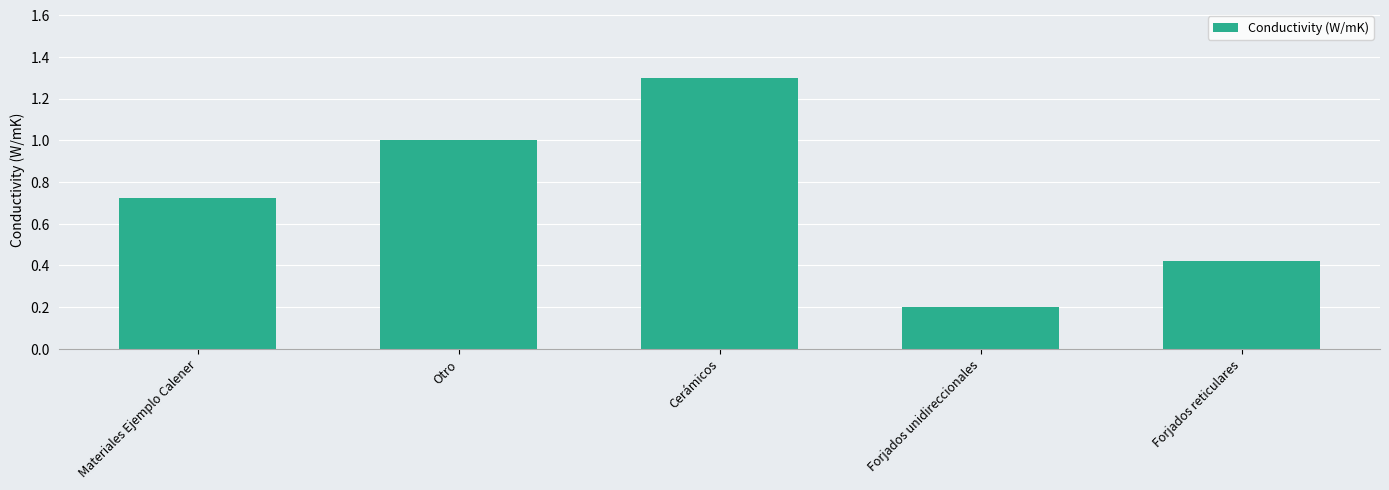

Read the value at Cerámicos.

1.3